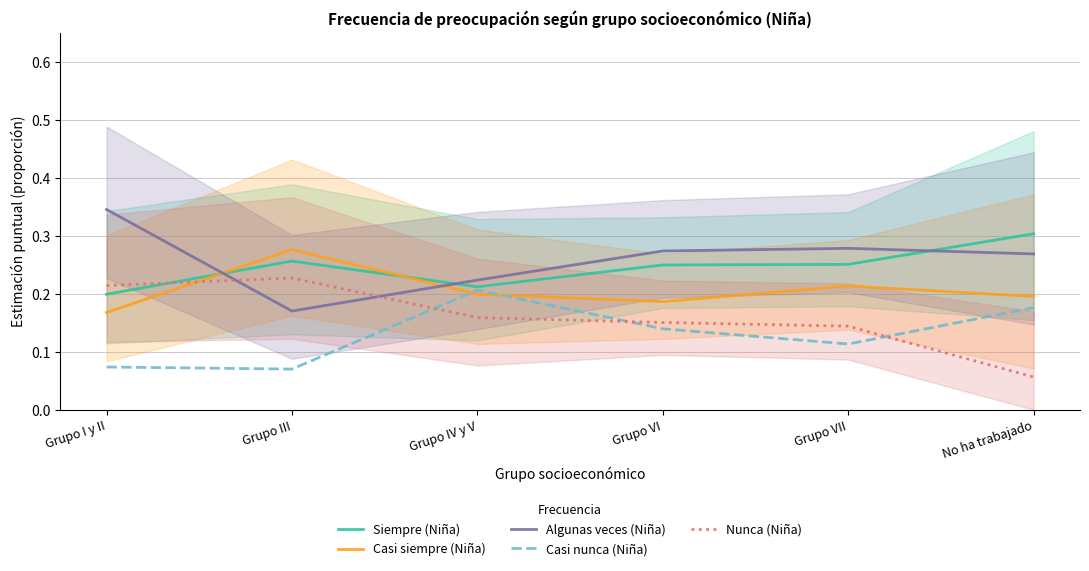

Reading left to right, list all the values displayed in this chart.

Siempre (Niña): Grupo I y II=0.2	Grupo III=0.3	Grupo IV y V=0.2	Grupo VI=0.2	Grupo VII=0.3	No ha trabajado=0.3
Casi siempre (Niña): Grupo I y II=0.2	Grupo III=0.3	Grupo IV y V=0.2	Grupo VI=0.2	Grupo VII=0.2	No ha trabajado=0.2
Algunas veces (Niña): Grupo I y II=0.3	Grupo III=0.2	Grupo IV y V=0.2	Grupo VI=0.3	Grupo VII=0.3	No ha trabajado=0.3
Casi nunca (Niña): Grupo I y II=0.1	Grupo III=0.1	Grupo IV y V=0.2	Grupo VI=0.1	Grupo VII=0.1	No ha trabajado=0.2
Nunca (Niña): Grupo I y II=0.2	Grupo III=0.2	Grupo IV y V=0.2	Grupo VI=0.2	Grupo VII=0.1	No ha trabajado=0.1